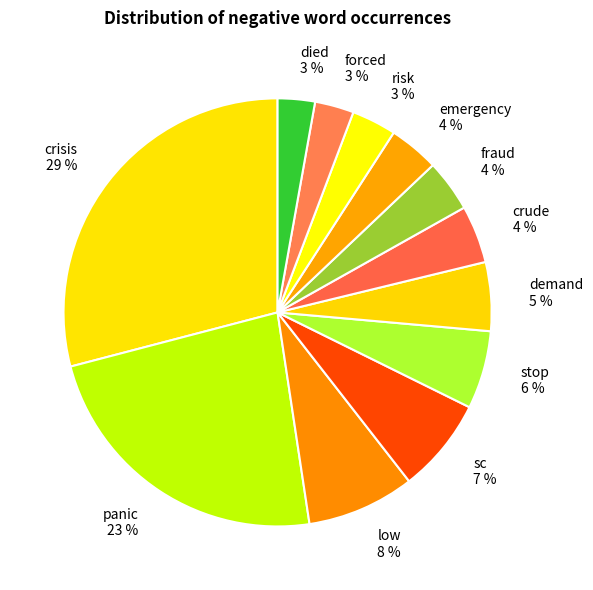

The panic slice represents 34% of the pie. True or false?

False